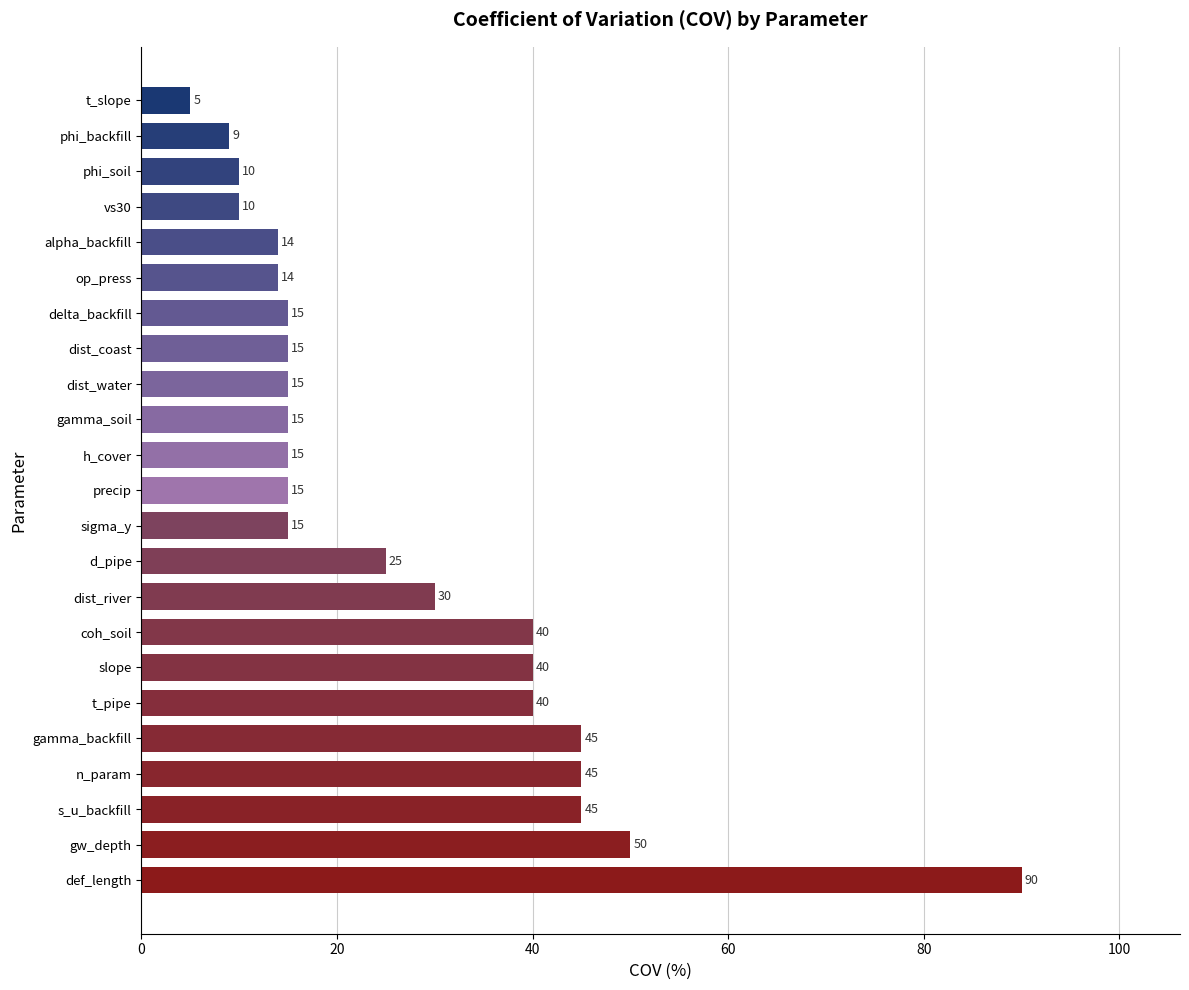

Read the value at vs30.

10